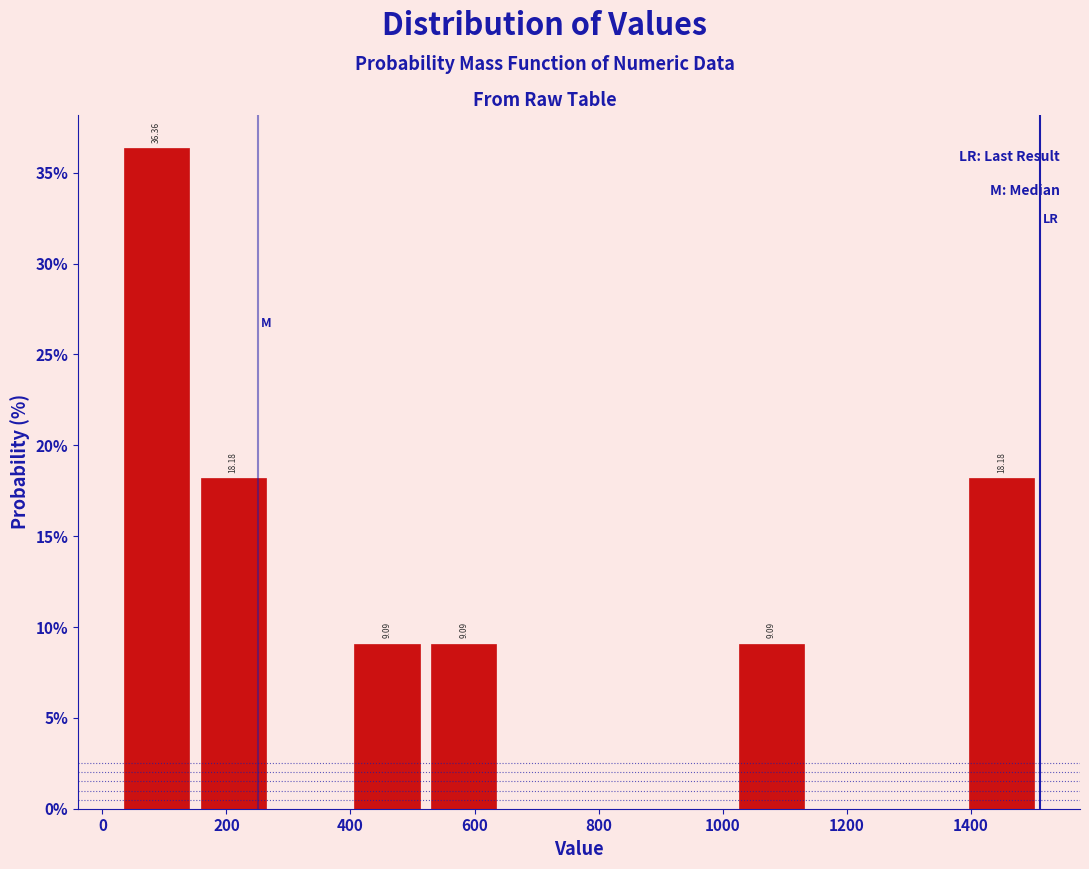

Which range on the x-axis has the tallest bar?

20 to 140